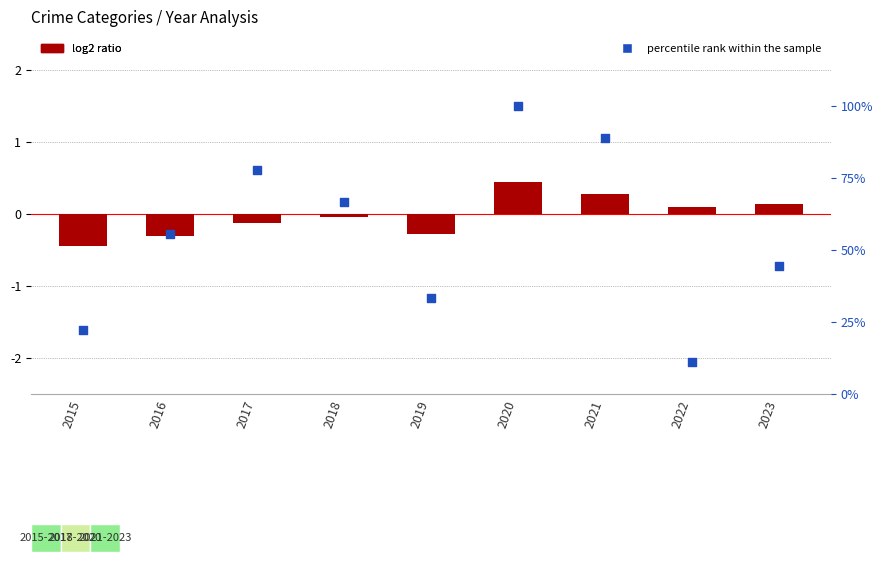

Which series reaches the minimum Y coordinate?

log2 ratio